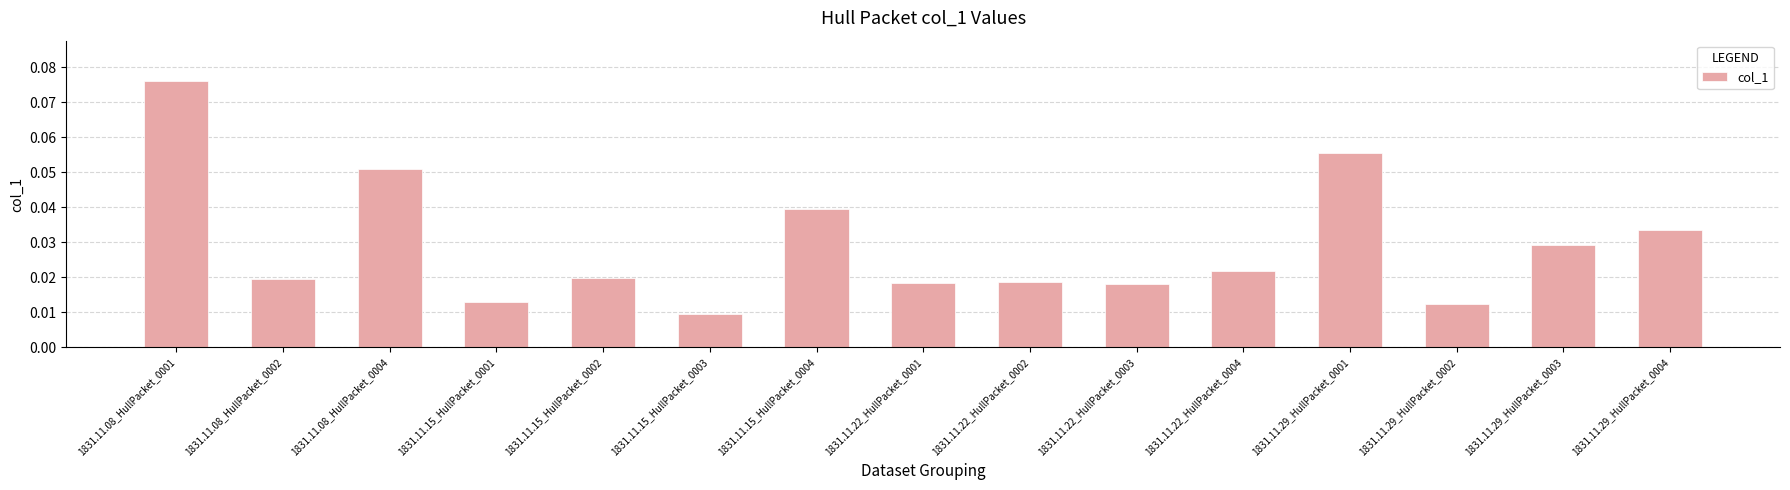

What position from the left is 1831.11.15_HullPacket_0002?

5